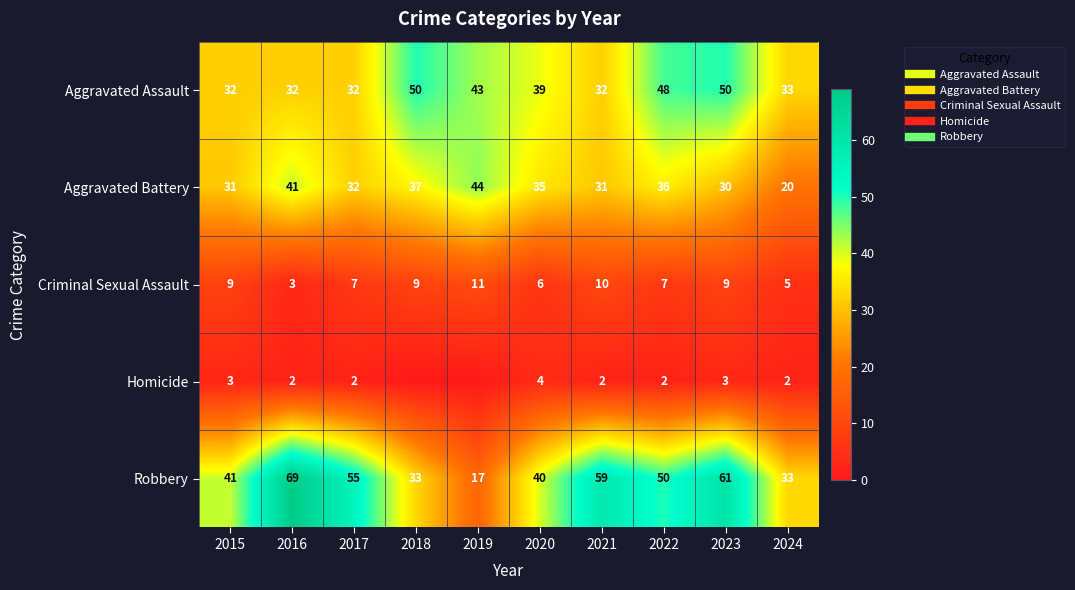

The value of Homicide at 2022 is 2. True or false?

True